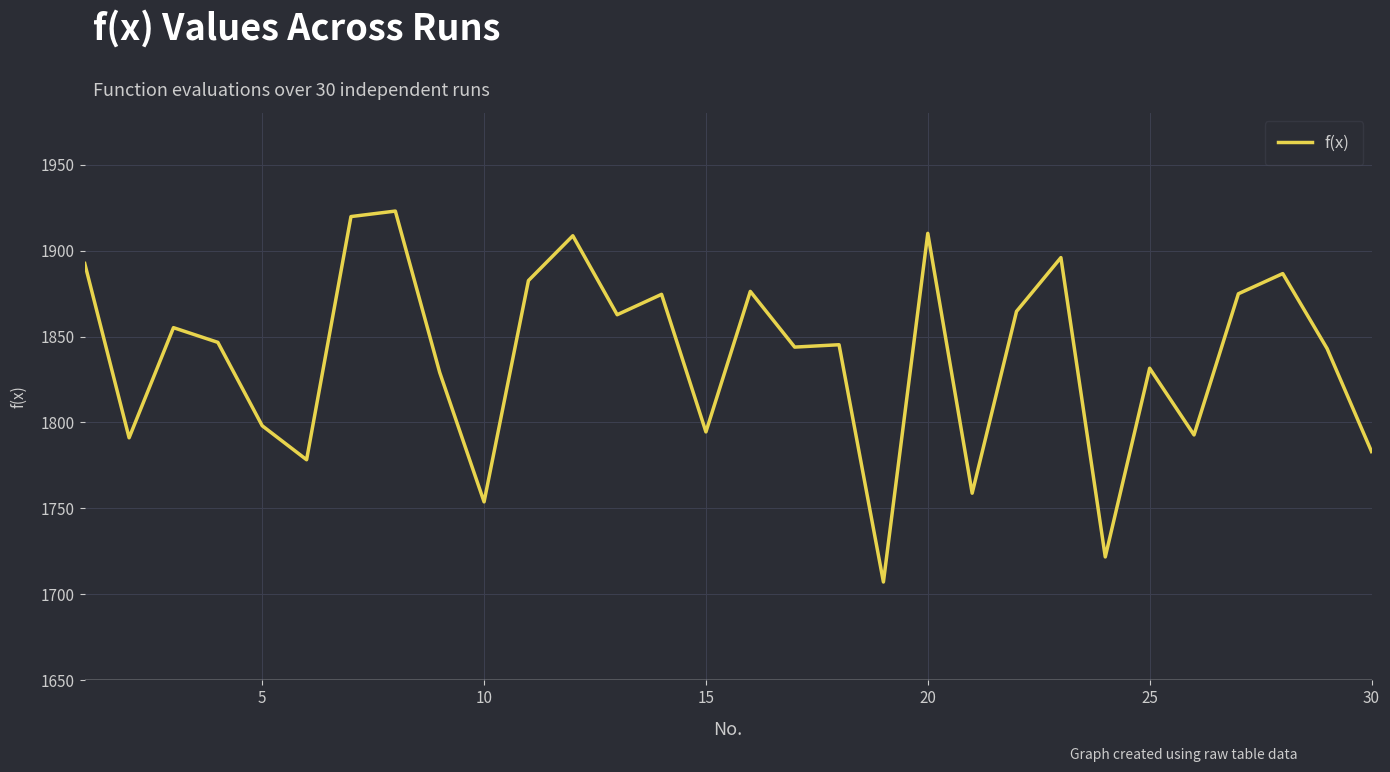

Is this an area chart (filled region under the line)?

No